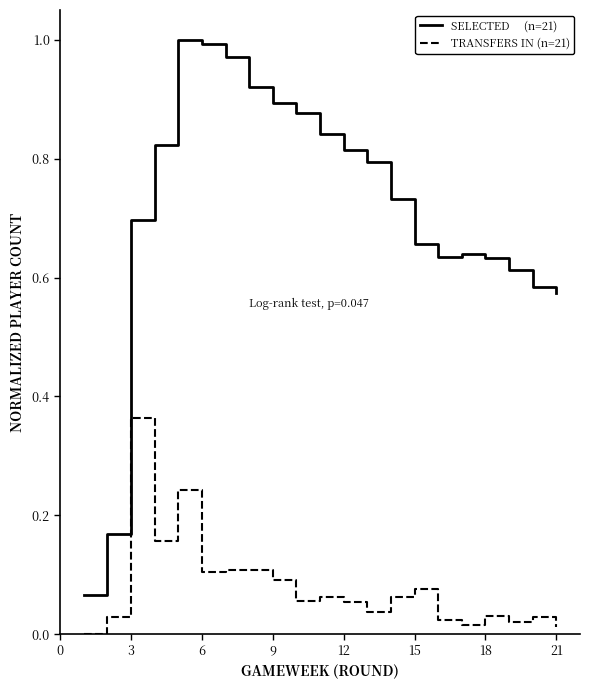

How many lines are shown in the chart?

2